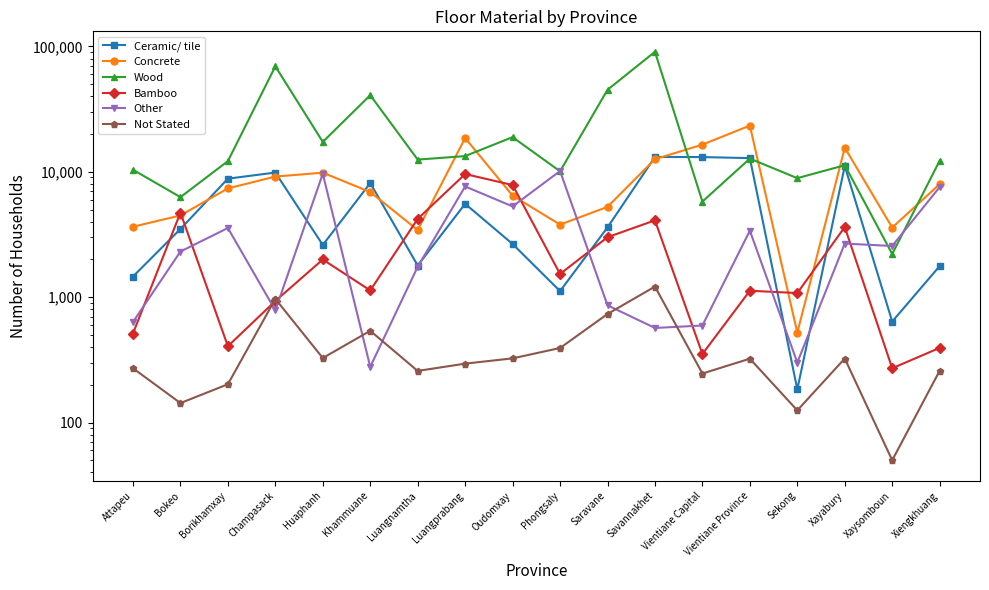

What is the maximum value shown in the chart?

90563